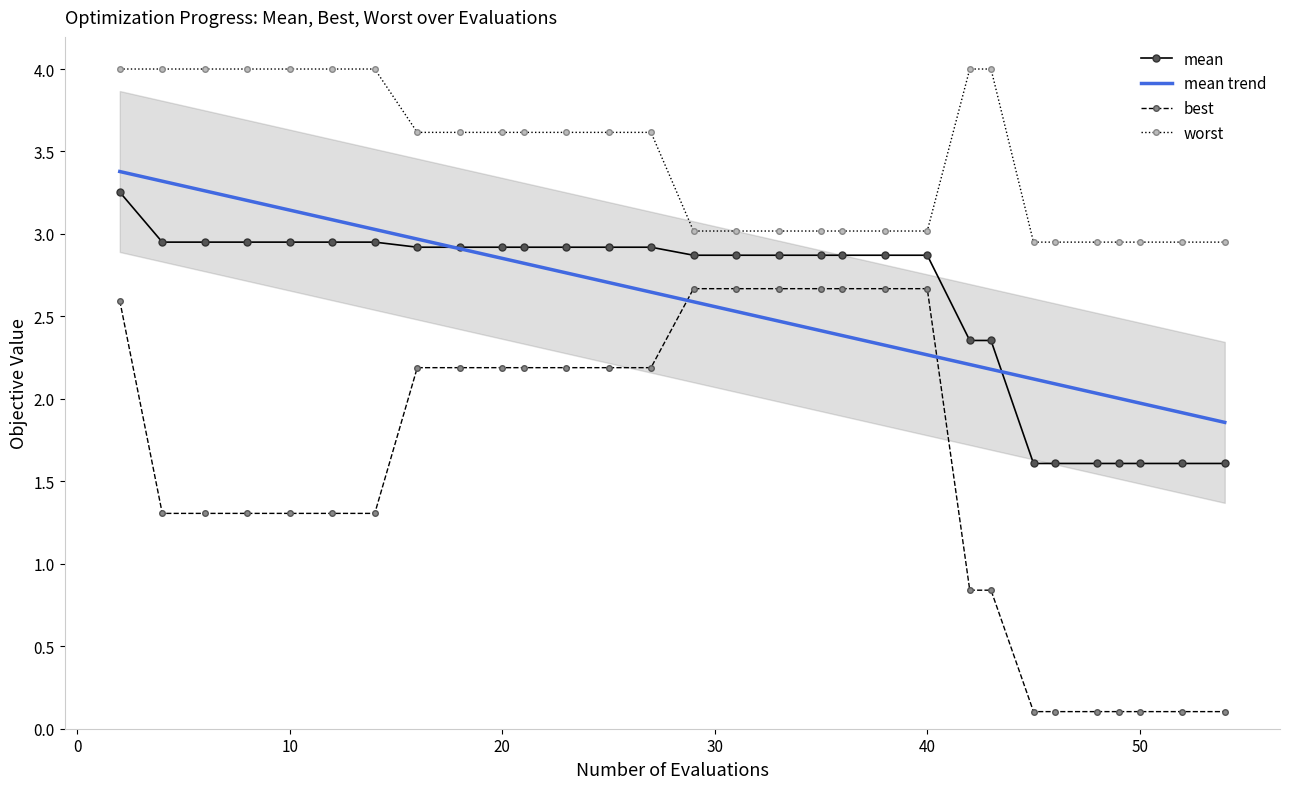

What is the difference between the maximum and minimum values in the mean series?

1.6